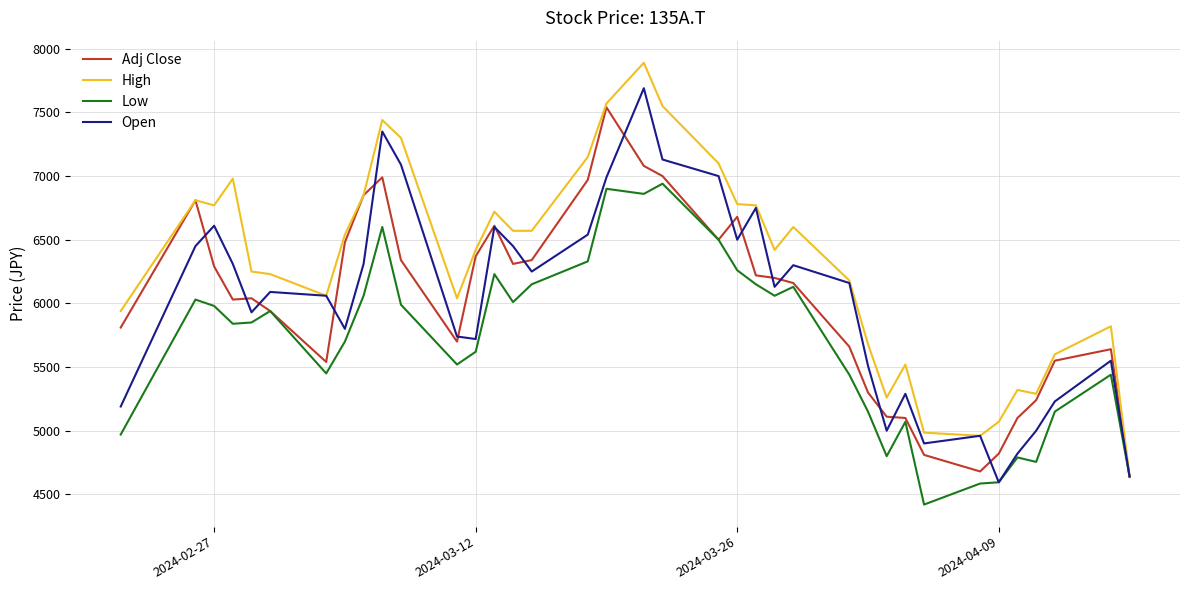

What is the sum of all Adj Close values?

222450